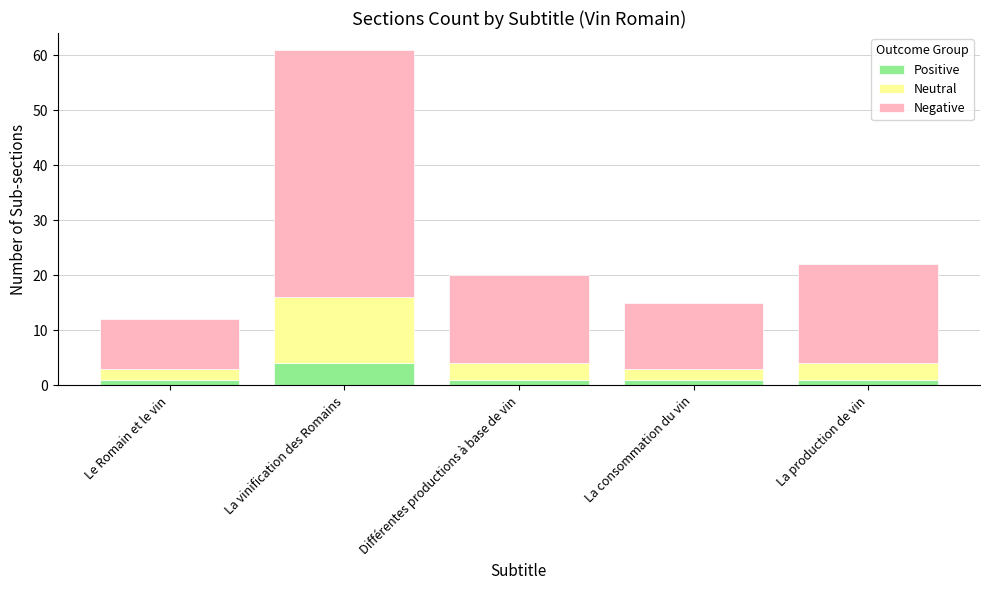

What is the lowest value of the Positive series?

1